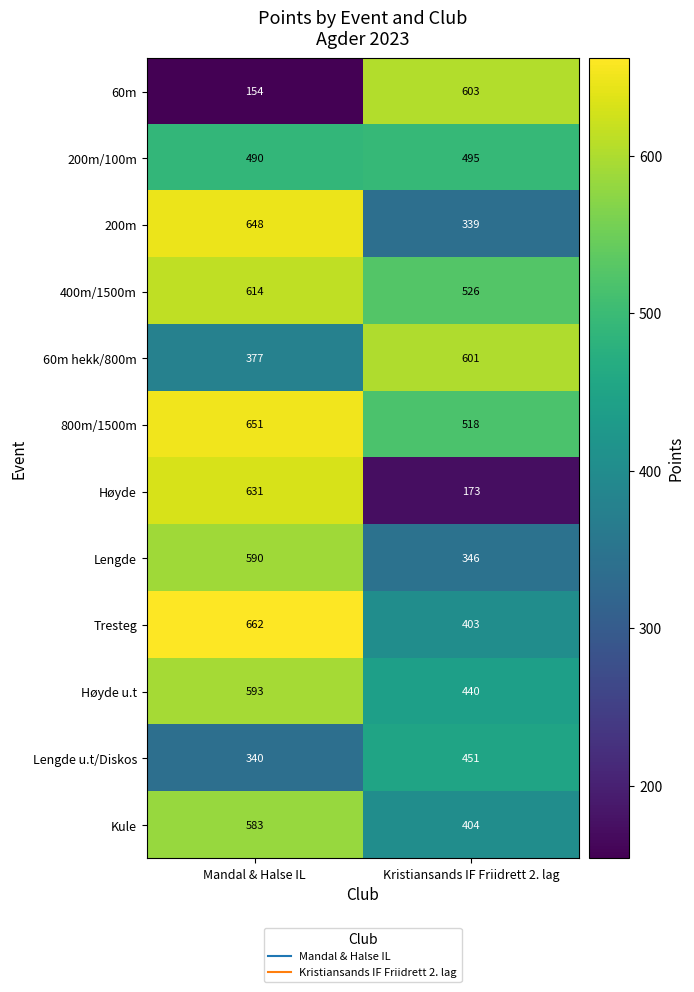

List the series in order of their peak value, highest first.

Tresteg, 800m/1500m, 200m, Høyde, 400m/1500m, 60m, 60m hekk/800m, Høyde u.t, Lengde, Kule, 200m/100m, Lengde u.t/Diskos